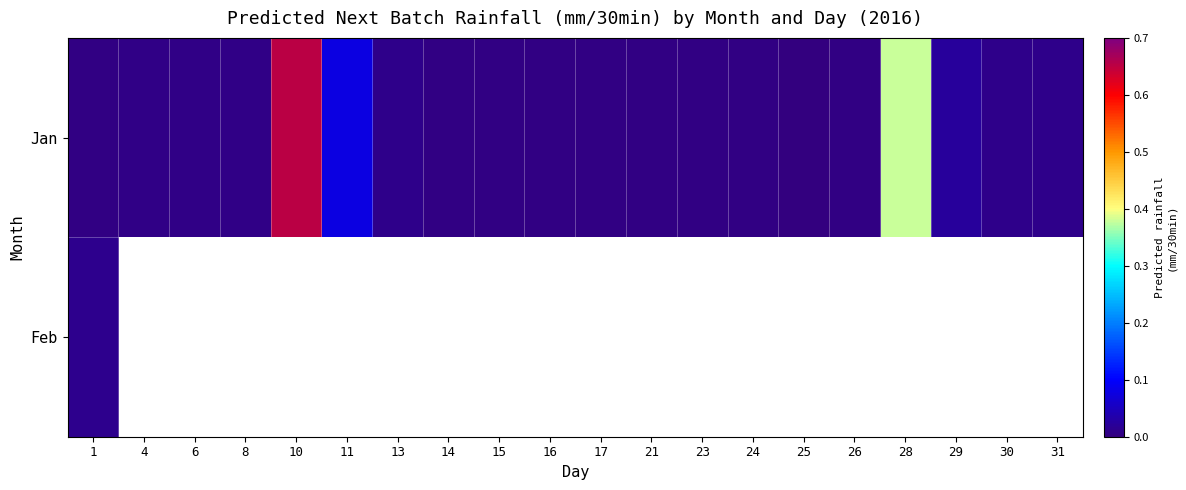

Which category has the lowest value in the Jan series?

25